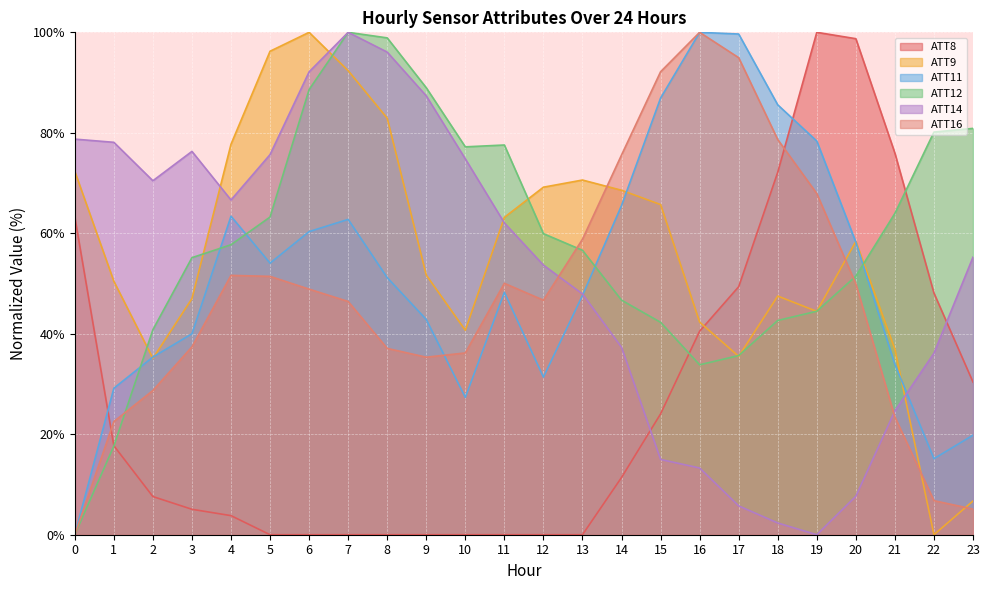

Where does the ATT11 series first go above 51?

4